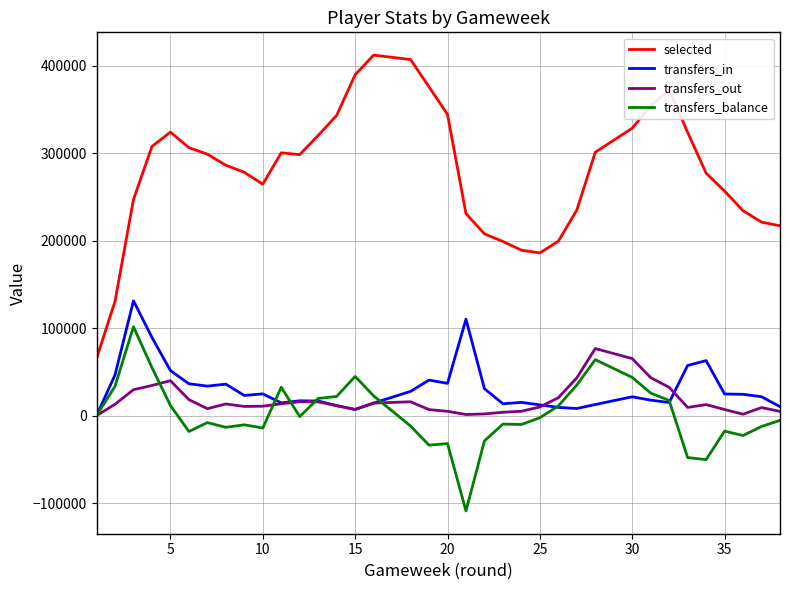

Is it true that selected equals 187736 at 15?

False